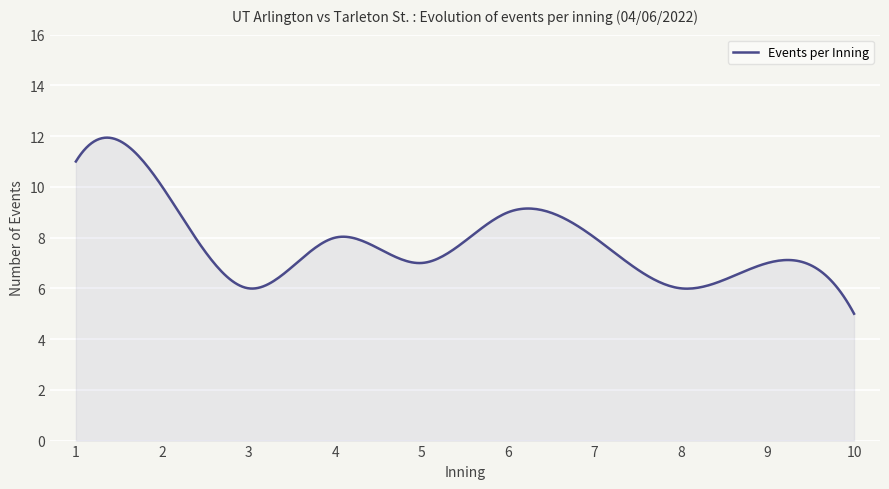

What is the greatest value displayed?

11.9